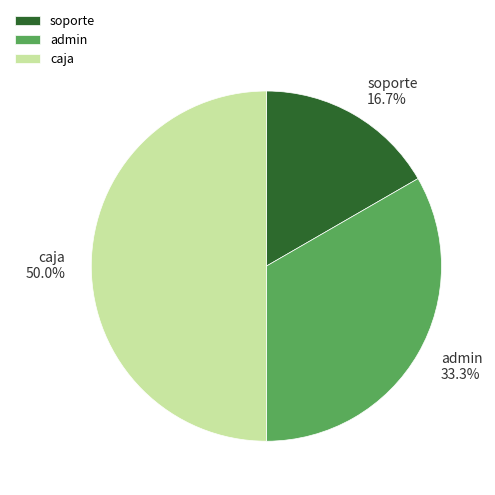

What percentage is the admin slice, to the nearest percent?

33%